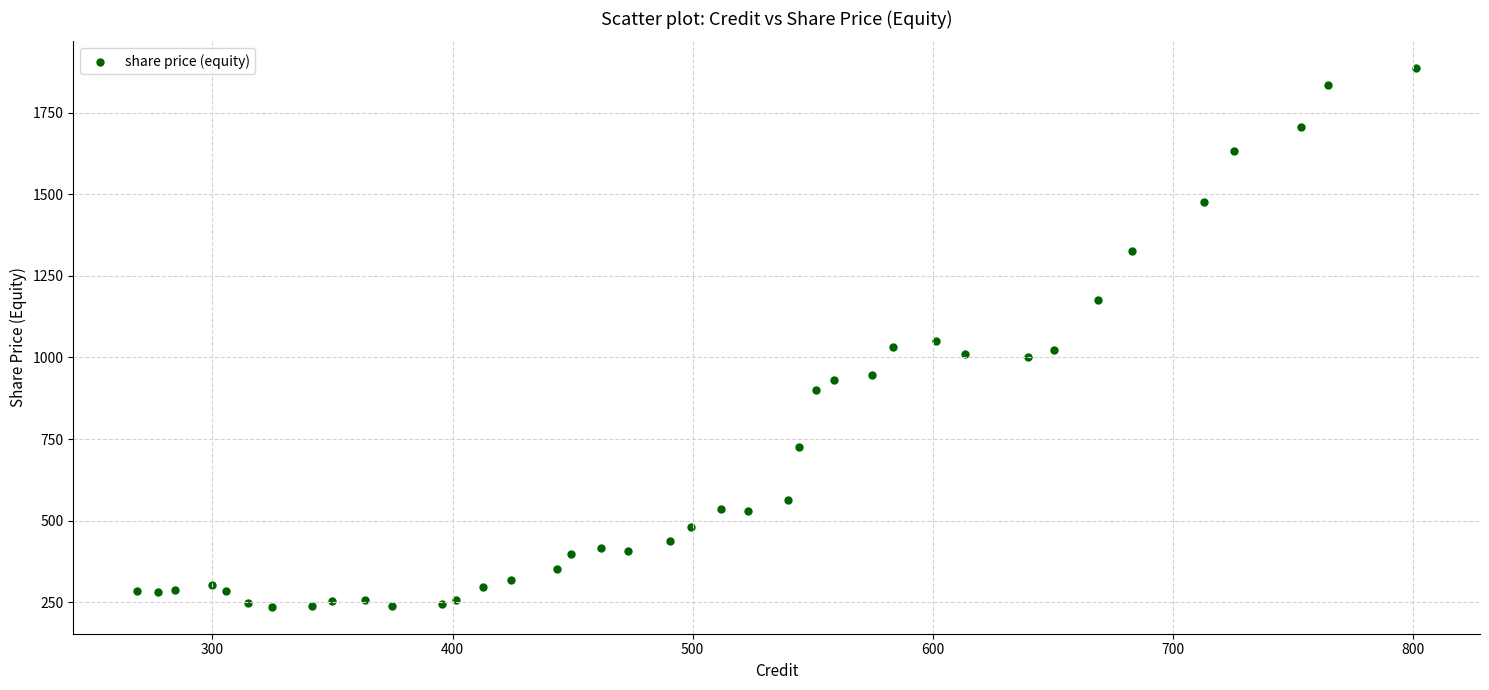

What is the range of X values (max minus min)?

532.5